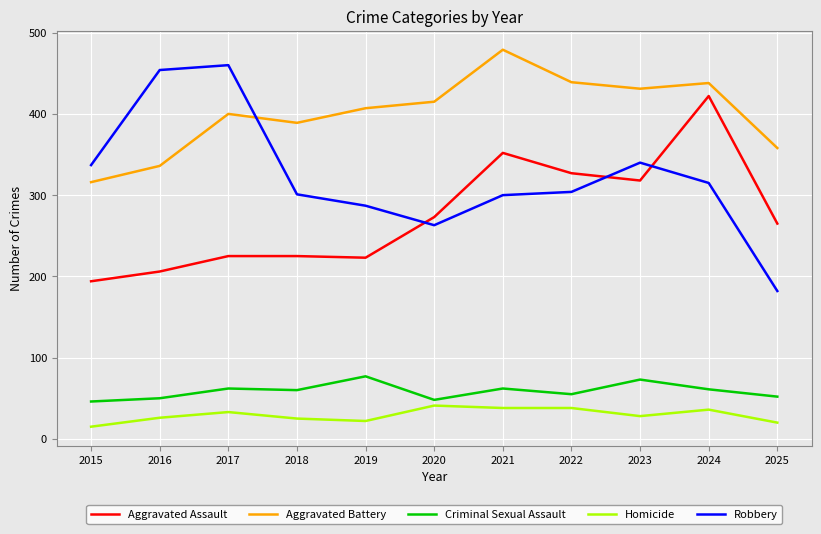

Is this an area chart (filled region under the line)?

No